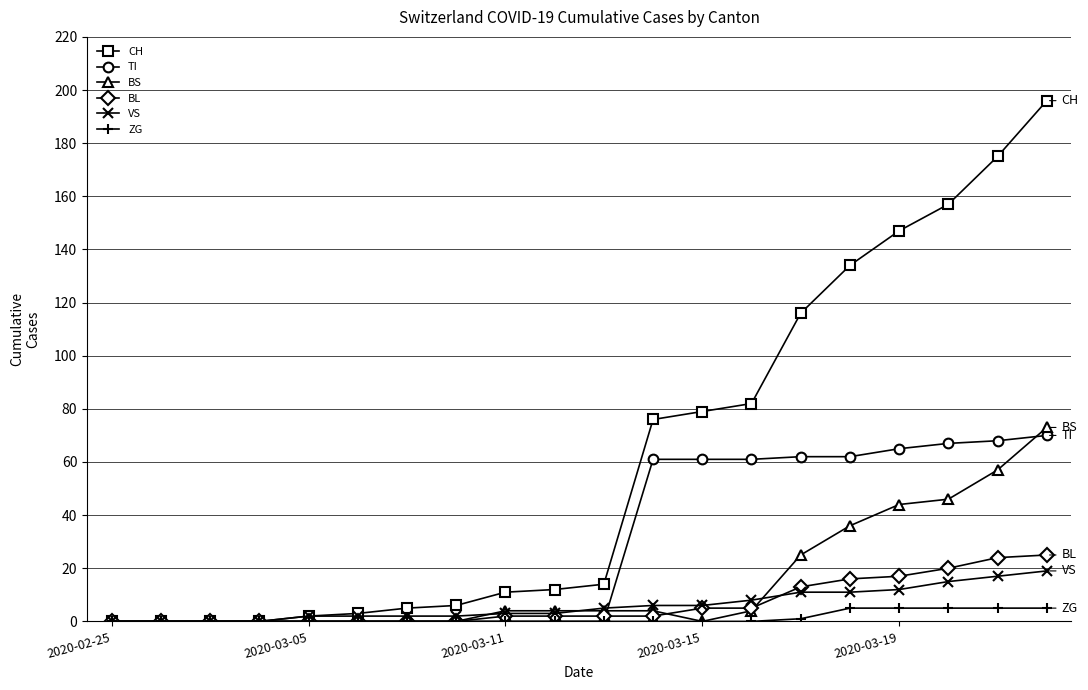

Which series has the largest range (max minus min)?

CH